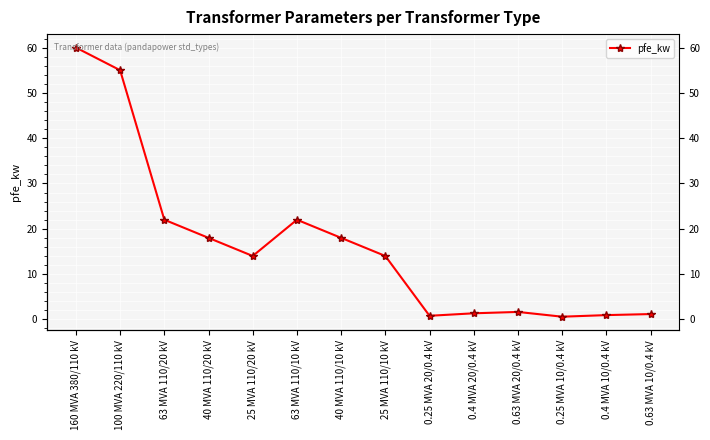

What is the label of the 1st point from the right?

0.63 MVA 10/0.4 kV